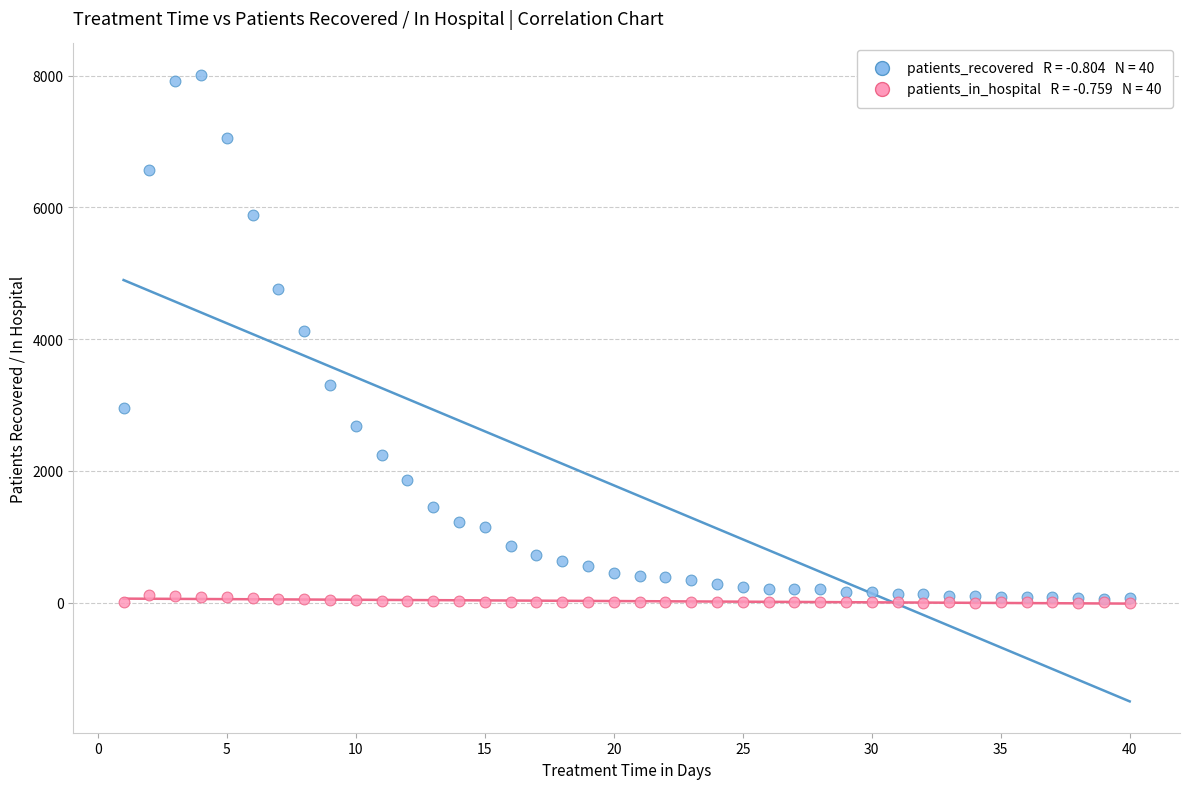

Across all series, what Y value is closest to 4006?

4125